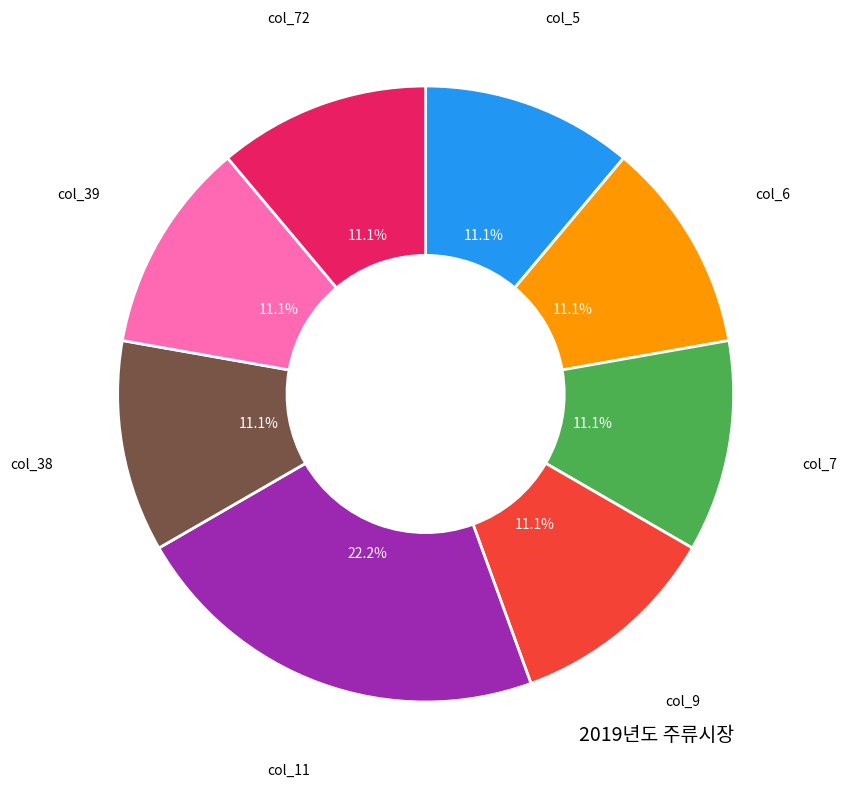

How many segments does this pie chart have?

8